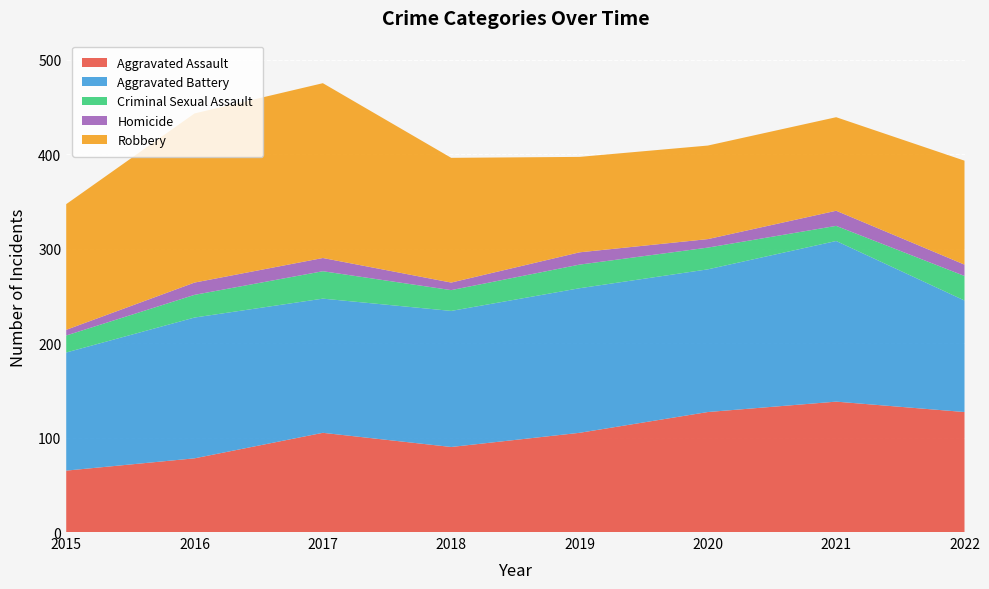

Reading left to right, list all the values displayed in this chart.

Aggravated Assault: 2015=65	2016=78	2017=105	2018=90	2019=105	2020=127	2021=138	2022=127
Aggravated Battery: 2015=125	2016=149	2017=142	2018=144	2019=153	2020=151	2021=170	2022=118
Criminal Sexual Assault: 2015=18	2016=24	2017=29	2018=22	2019=25	2020=23	2021=16	2022=26
Homicide: 2015=6	2016=13	2017=14	2018=8	2019=13	2020=9	2021=16	2022=12
Robbery: 2015=133	2016=179	2017=185	2018=132	2019=101	2020=99	2021=99	2022=110